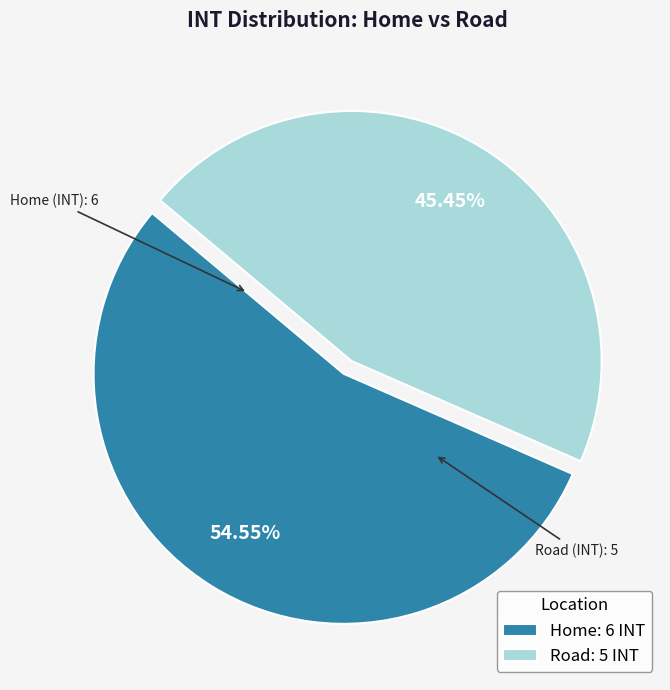

Count the number of slices in the pie.

2